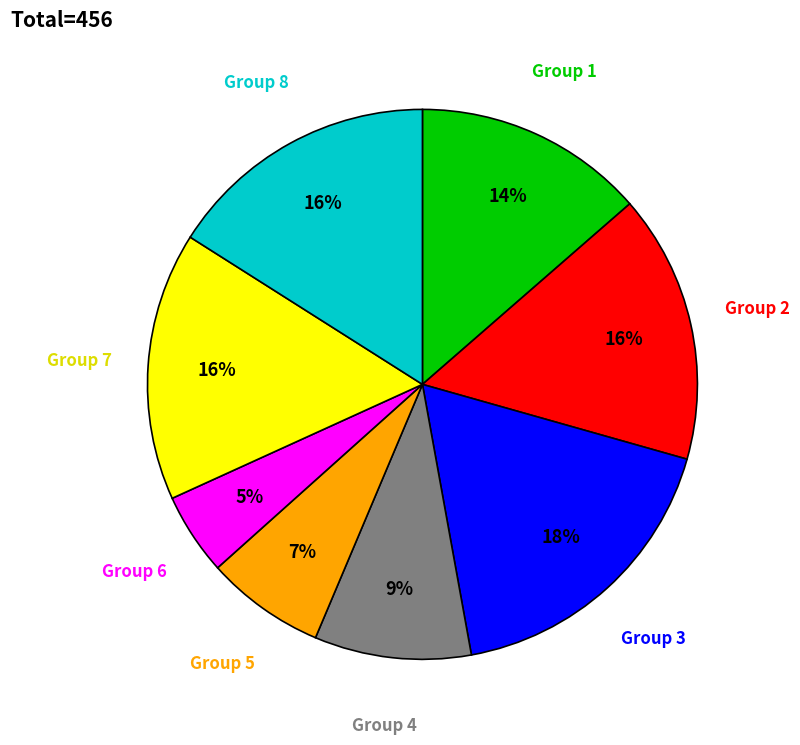

Is the sum of Group 6 and Group 7 greater than half?

No